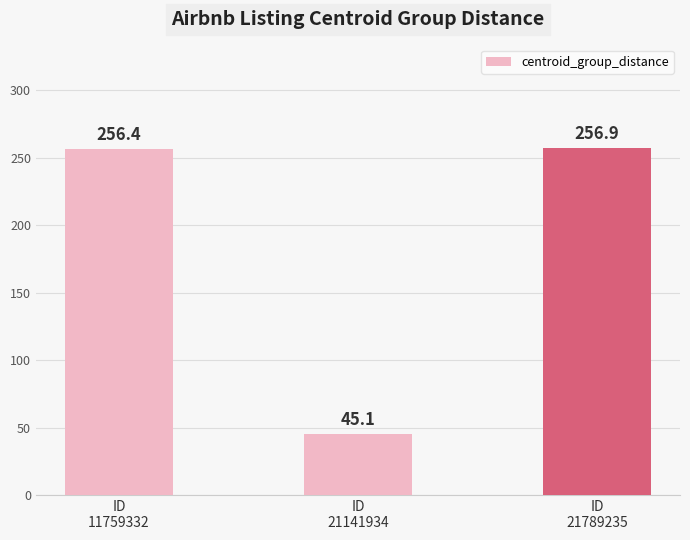

Does the chart contain stacked bars?

No